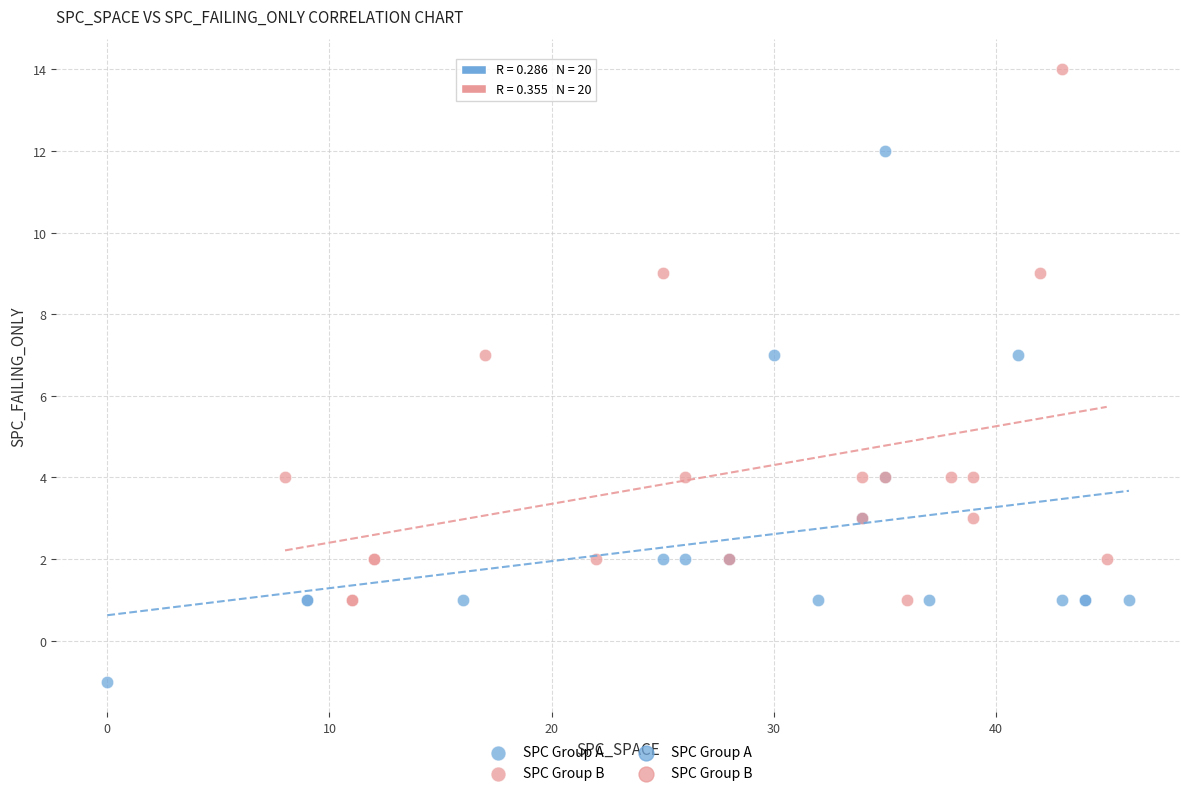

Which series reaches the minimum Y coordinate?

SPC Group A